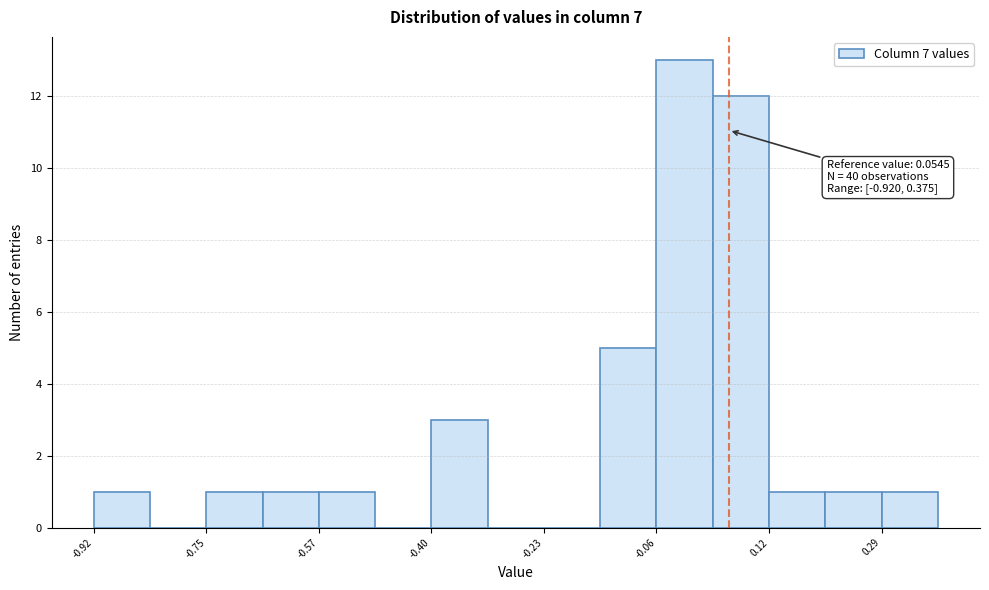

Over which range of the x-axis is the bar tallest?

-0.06 to 0.02